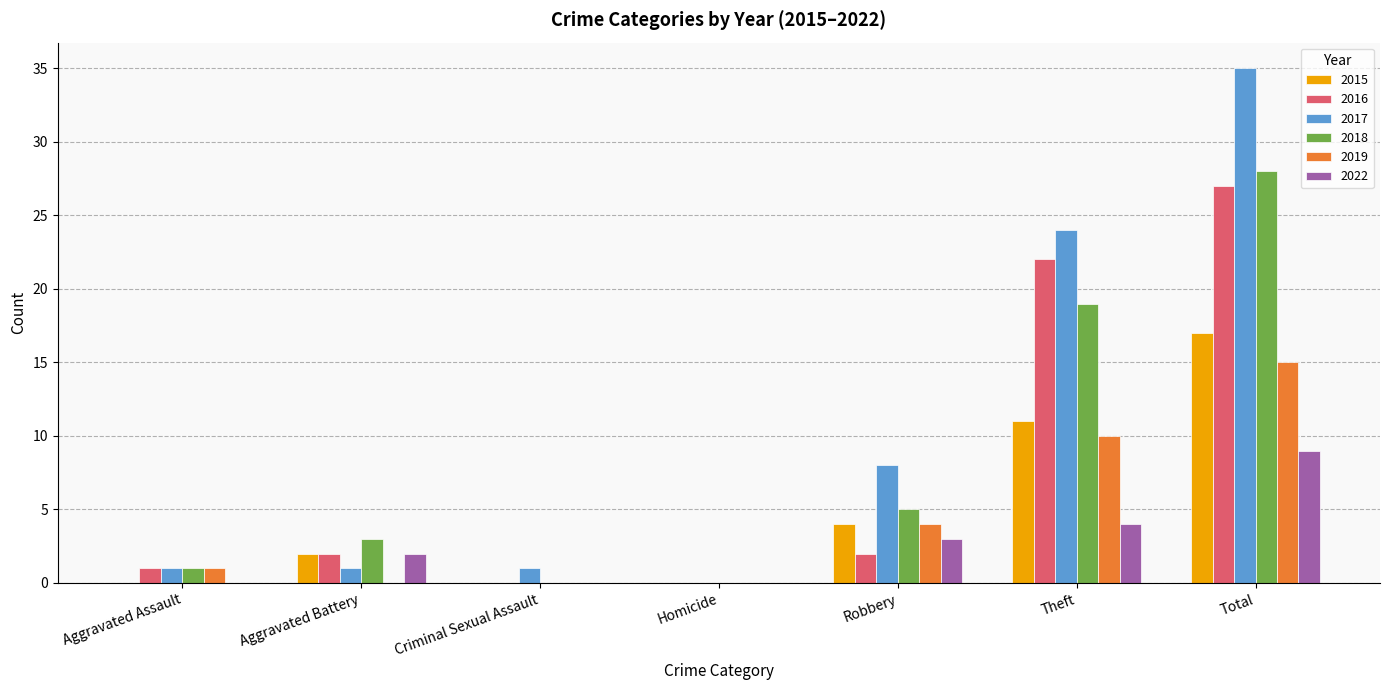

Reading left to right, list all the values displayed in this chart.

2015: 0	2	0	0	4	11	17
2016: 1	2	0	0	2	22	27
2017: 1	1	1	0	8	24	35
2018: 1	3	0	0	5	19	28
2019: 1	0	0	0	4	10	15
2022: 0	2	0	0	3	4	9